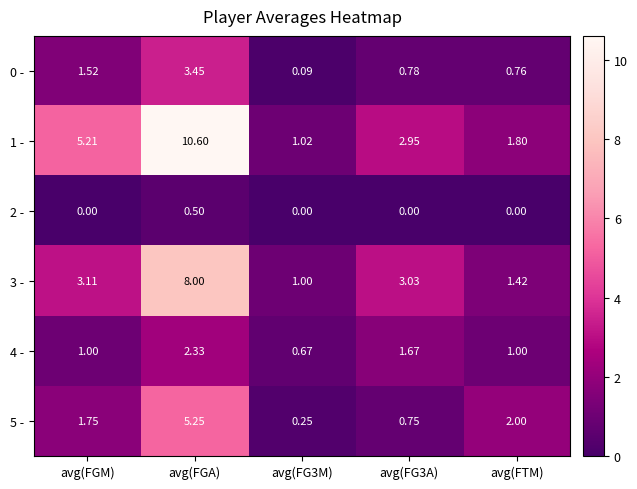

Which category has the highest value in the 3 - series?

avg(FGA)